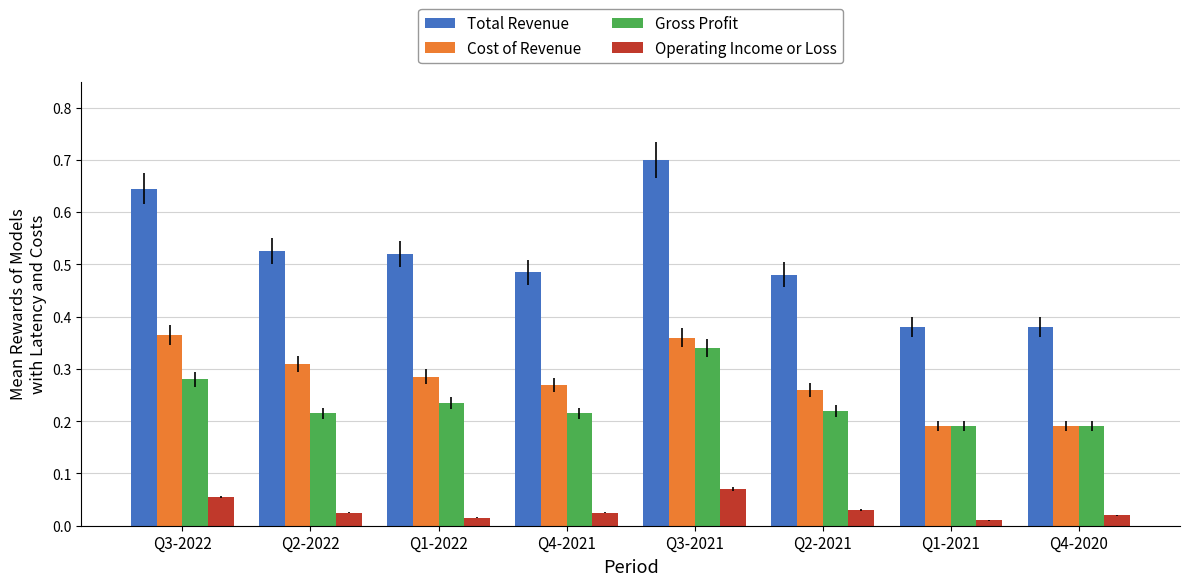

The value of Cost of Revenue at Q2-2021 is 0.1. True or false?

False